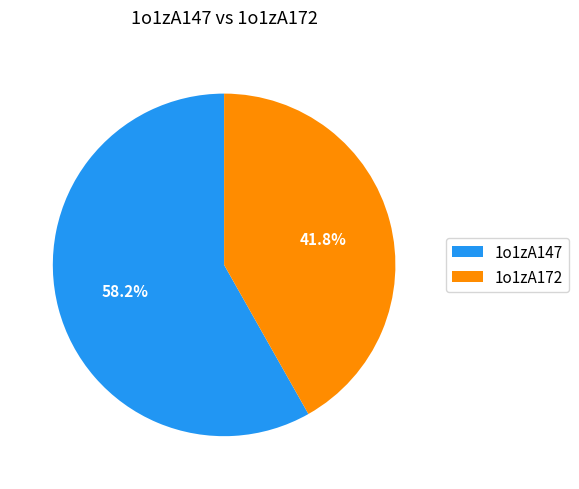

Is there any slice that represents more than half of the pie?

Yes